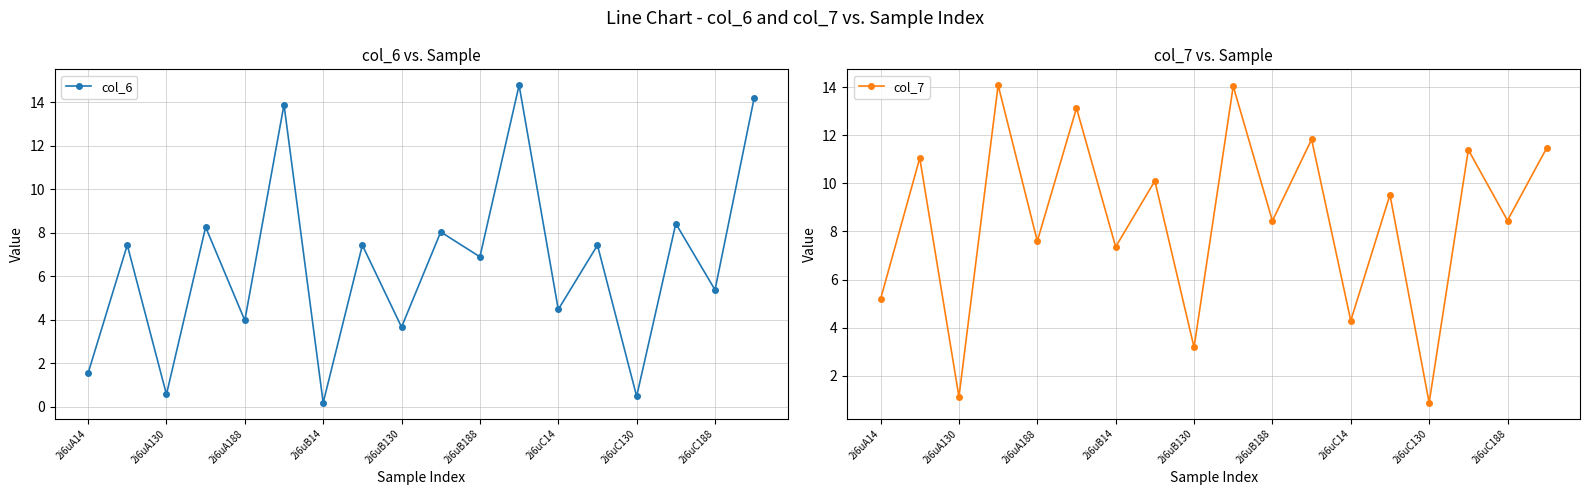

Where is the first local minimum for col_7?

2i6uA130